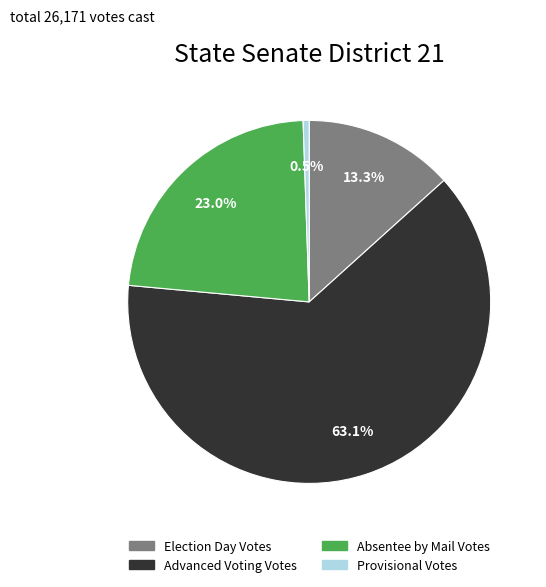

Is there a majority slice in this chart?

Yes